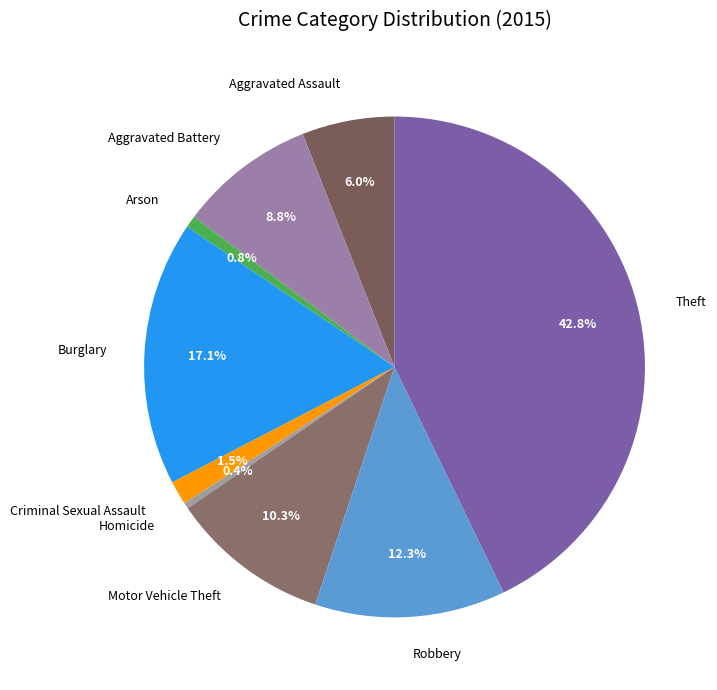

What percentage is NOT represented by Aggravated Battery?

91.2%